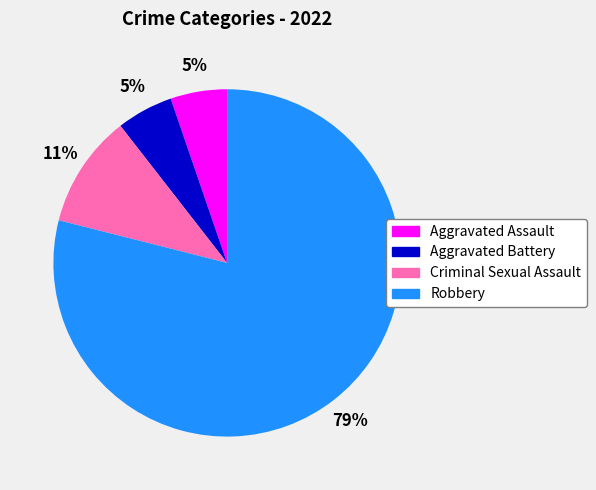

Count the number of slices in the pie.

4